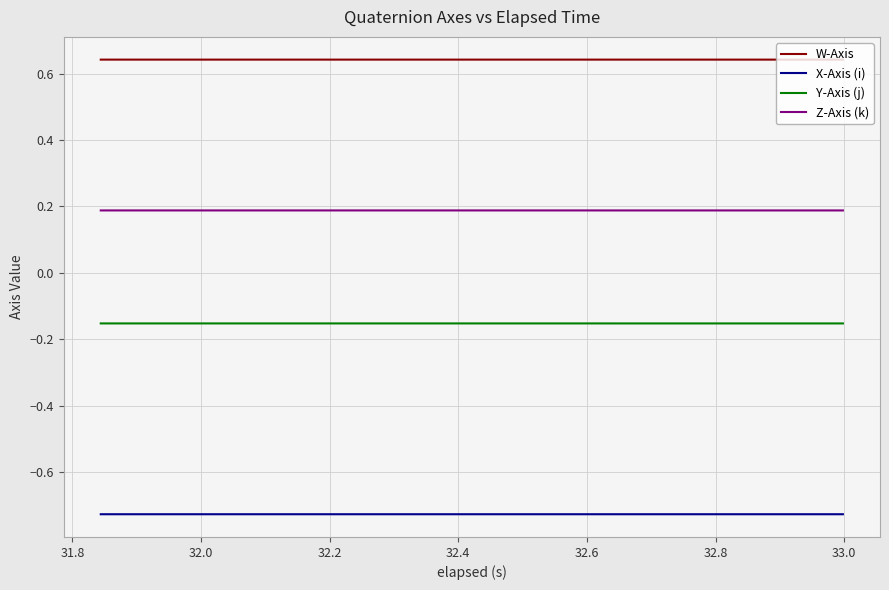

True or false: Y-Axis (j) and Z-Axis (k) cross at least once.

False